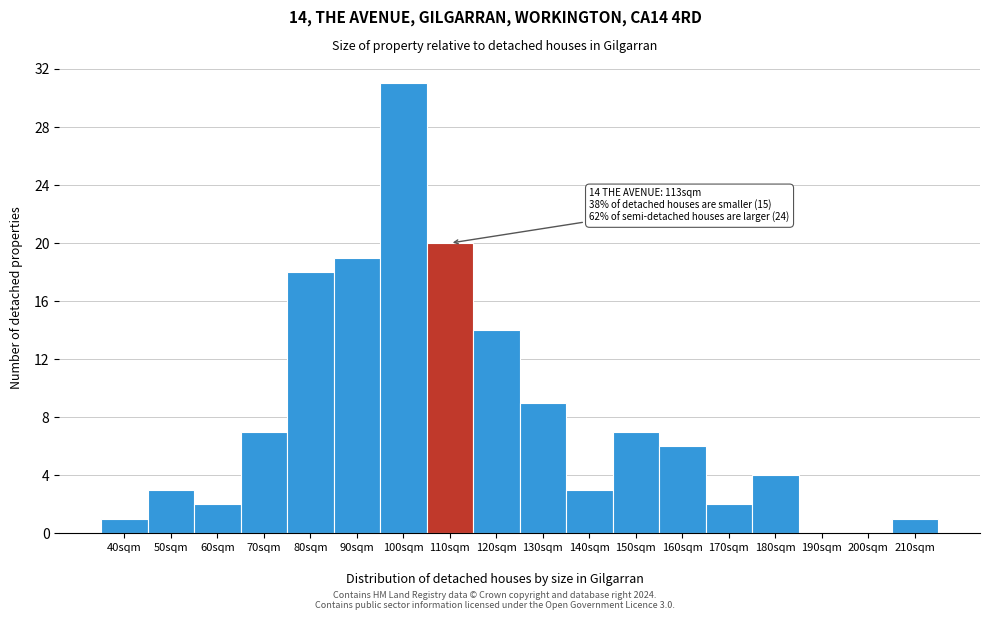

Reading left to right, list all the values displayed in this chart.

40sqm=1	50sqm=3	60sqm=2	70sqm=7	80sqm=18	90sqm=19	100sqm=31	110sqm=20	120sqm=14	130sqm=9	140sqm=3	150sqm=7	160sqm=6	170sqm=2	180sqm=4	190sqm=0	200sqm=0	210sqm=1